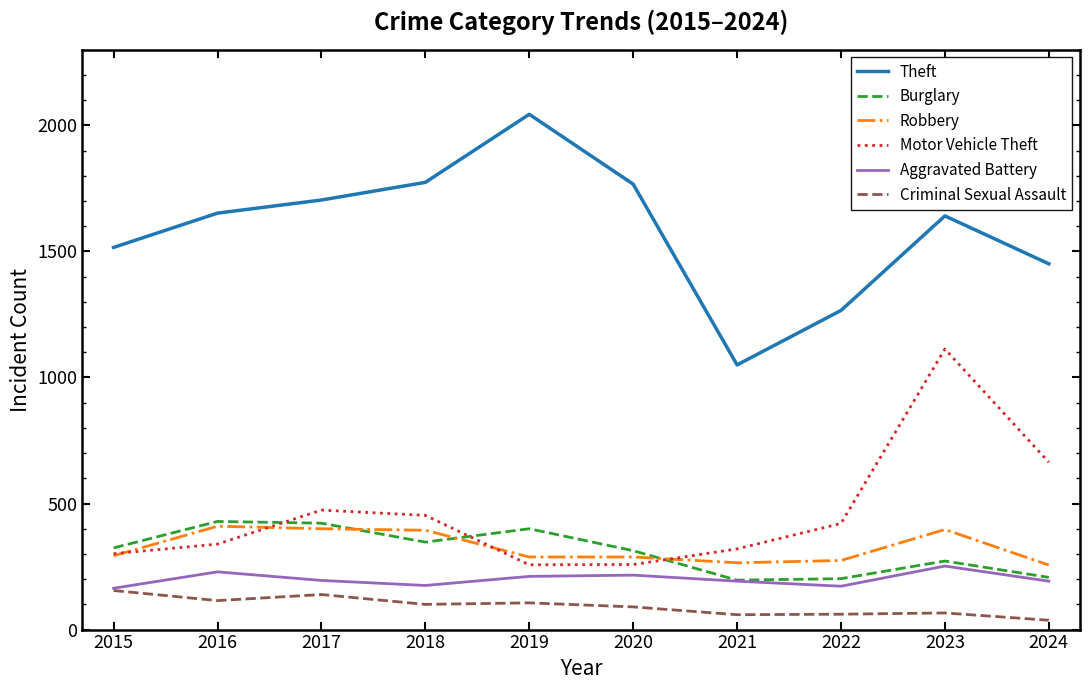

What is the greatest value displayed?

2044